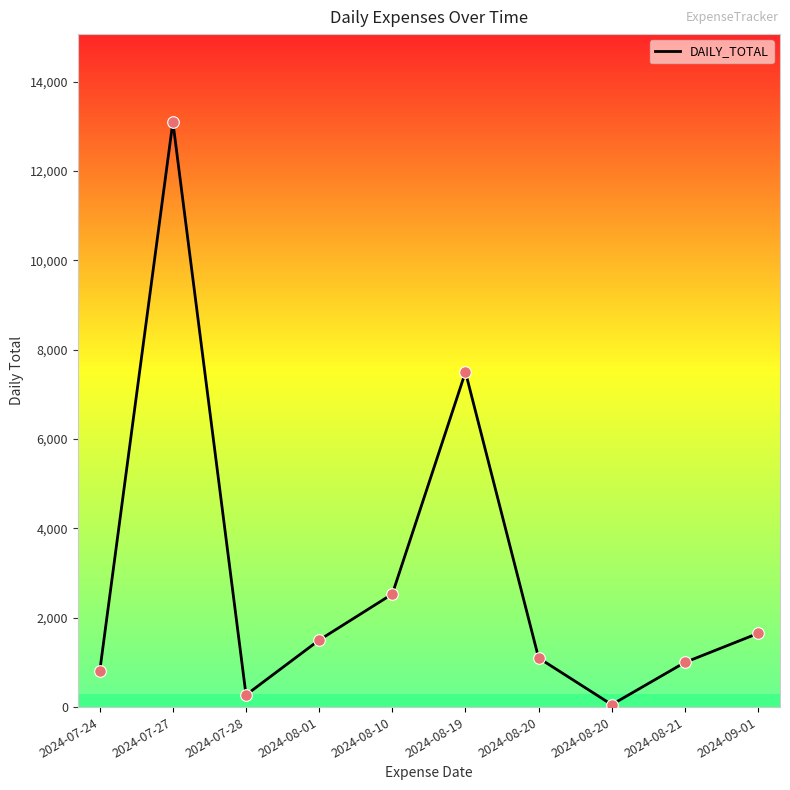

Approximately how many times larger is the value at 2024-08-10 compared to 2024-08-20?

2.3